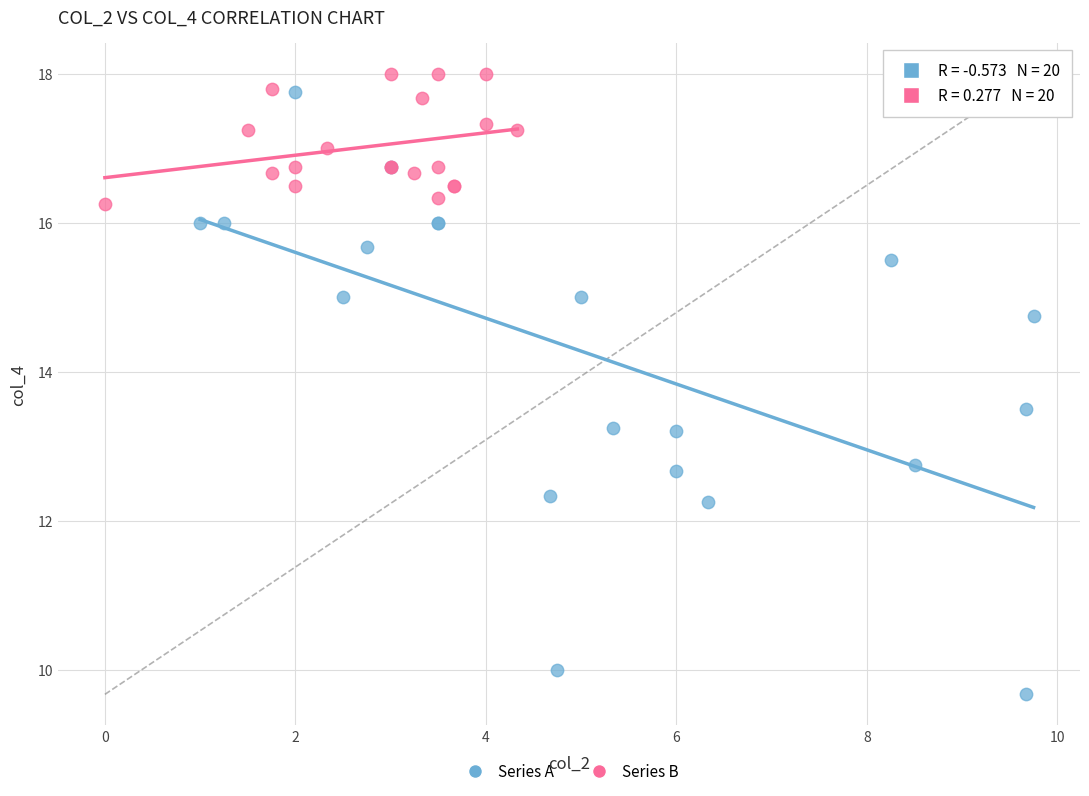

Which series contains the lowest Y value?

Series A